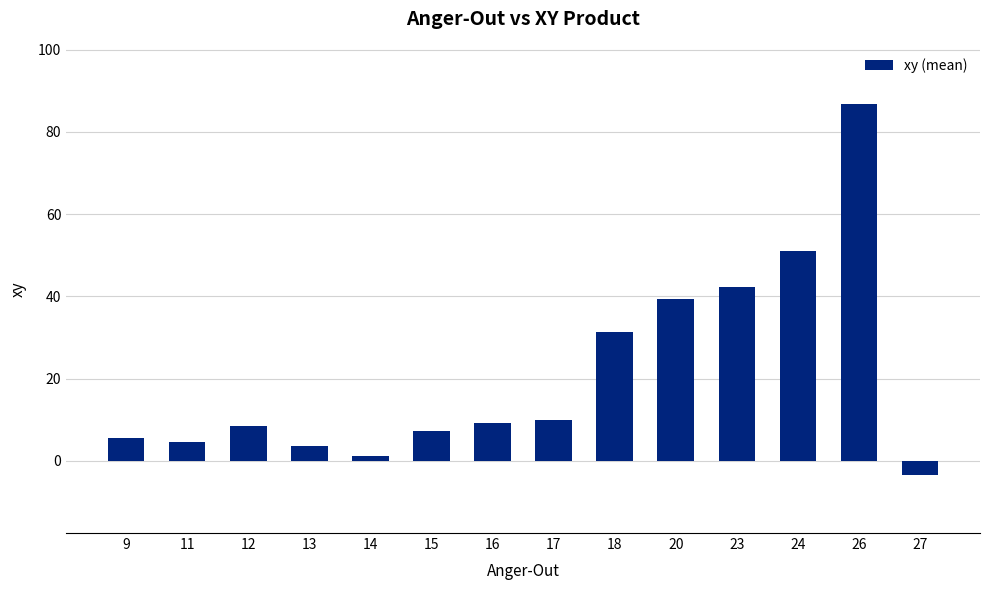

Reading right to left, extract all data points from this chart.

27=-3.5	26=86.9	24=51.0	23=42.3	20=39.4	18=31.3	17=9.9	16=9.3	15=7.2	14=1.3	13=3.6	12=8.6	11=4.6	9=5.7